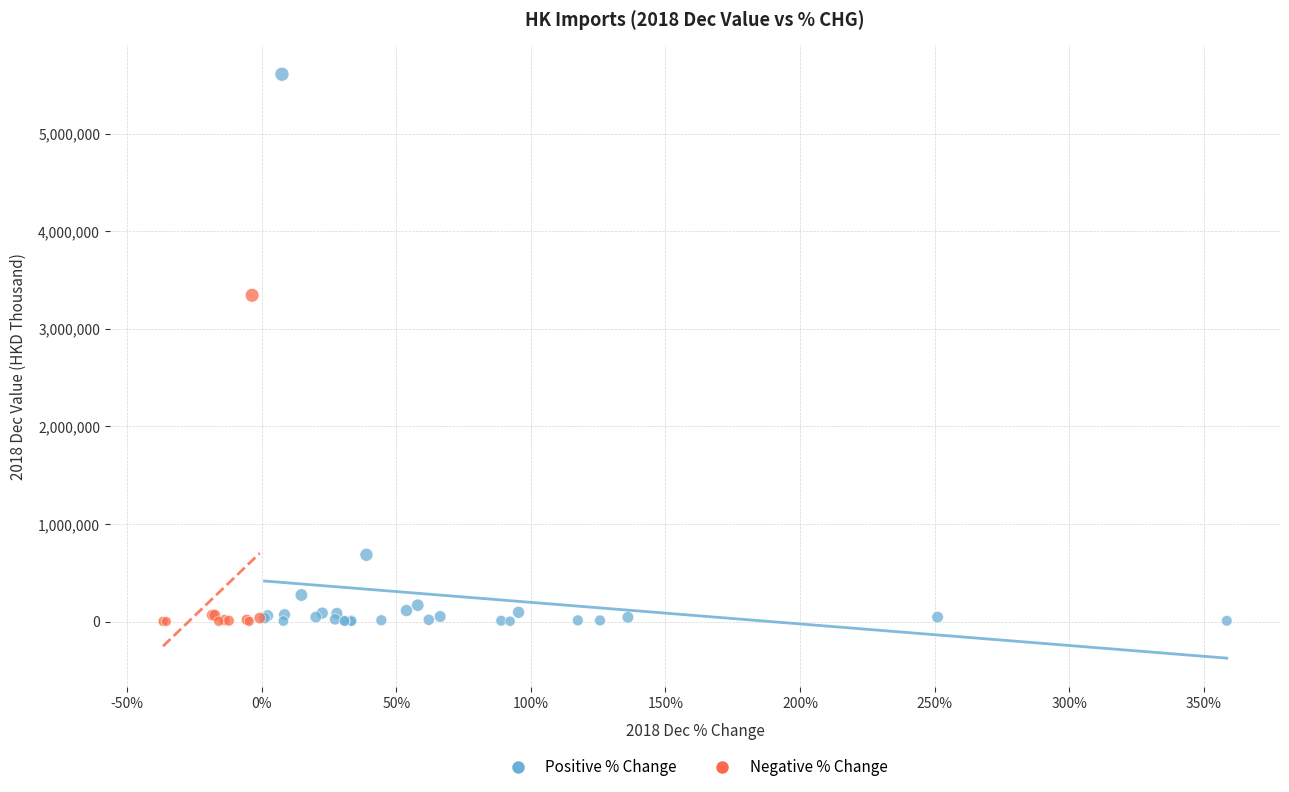

What are all the series names shown in the legend?

Positive % Change, Negative % Change